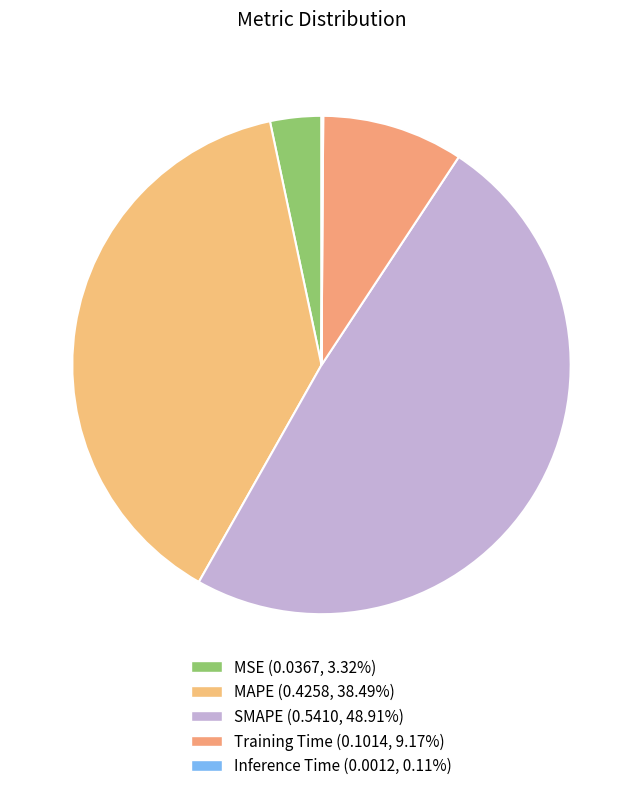

What is the total percentage of Training Time and MSE?

12.5%